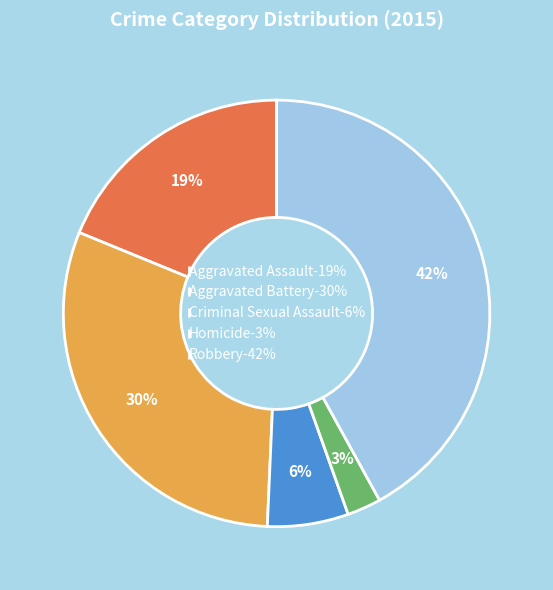

To the nearest percent, what is the combined percentage of Aggravated Battery and Robbery?

72%